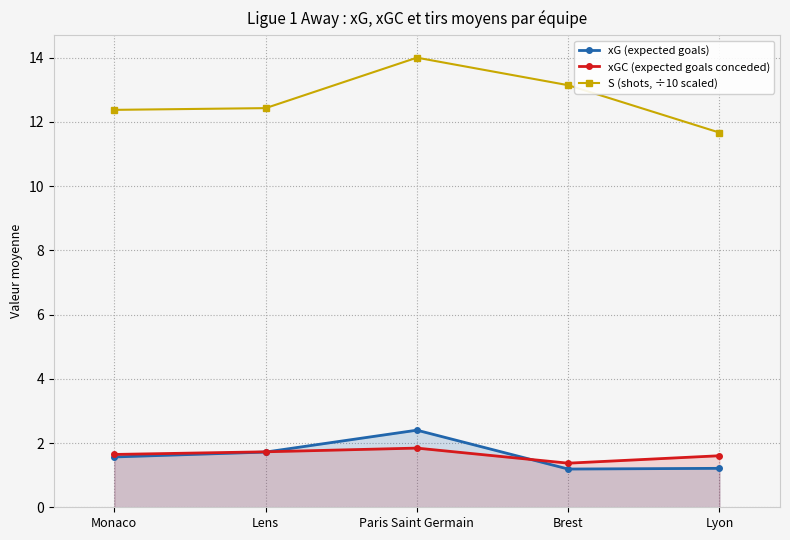

Between Paris Saint Germain and Lyon, which is larger?

Paris Saint Germain